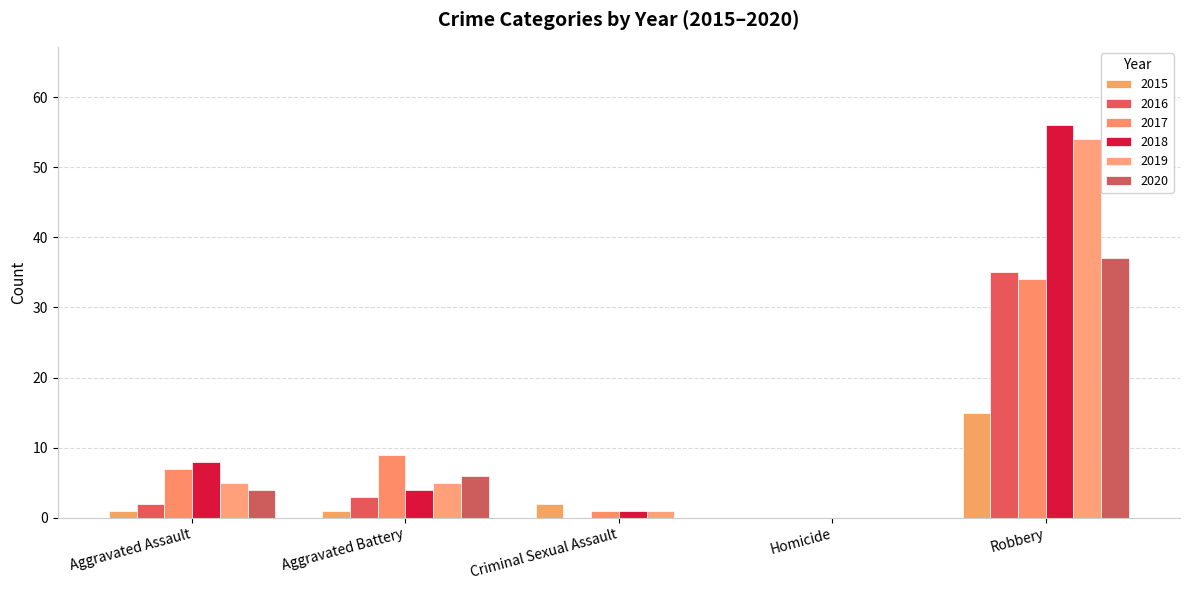

At which label is 2019 closest to 27?

Aggravated Assault